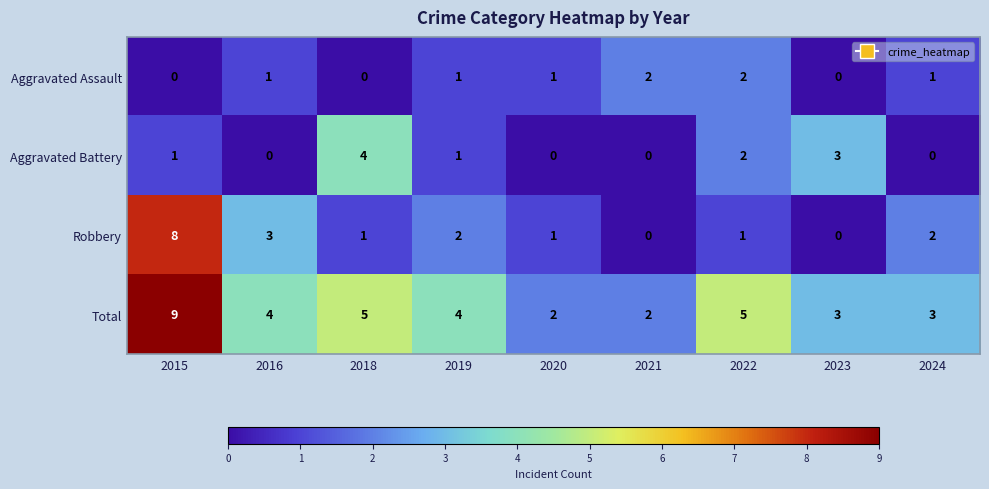

Which series changed the most between 2023 and 2024?

Aggravated Battery